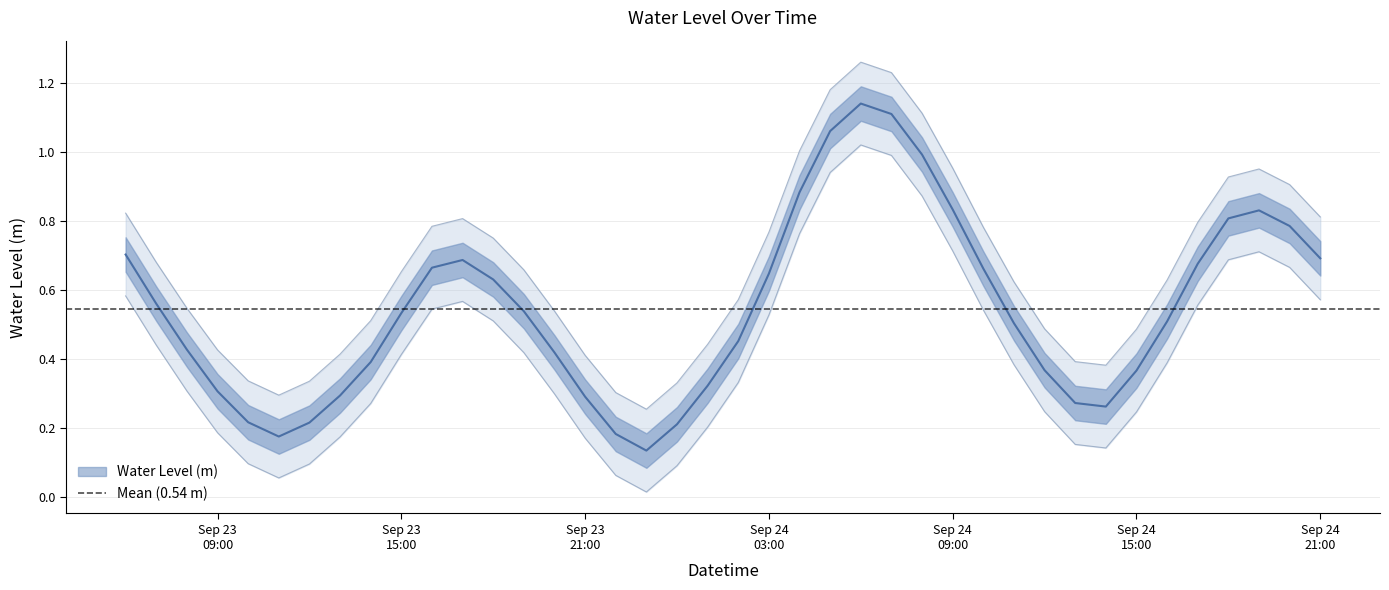

How many lines are shown in the chart?

1